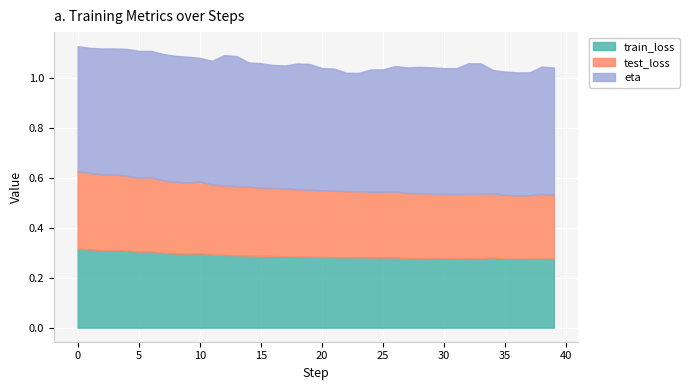

Rank the series by their maximum value, from lowest to highest.

test_loss, train_loss, eta